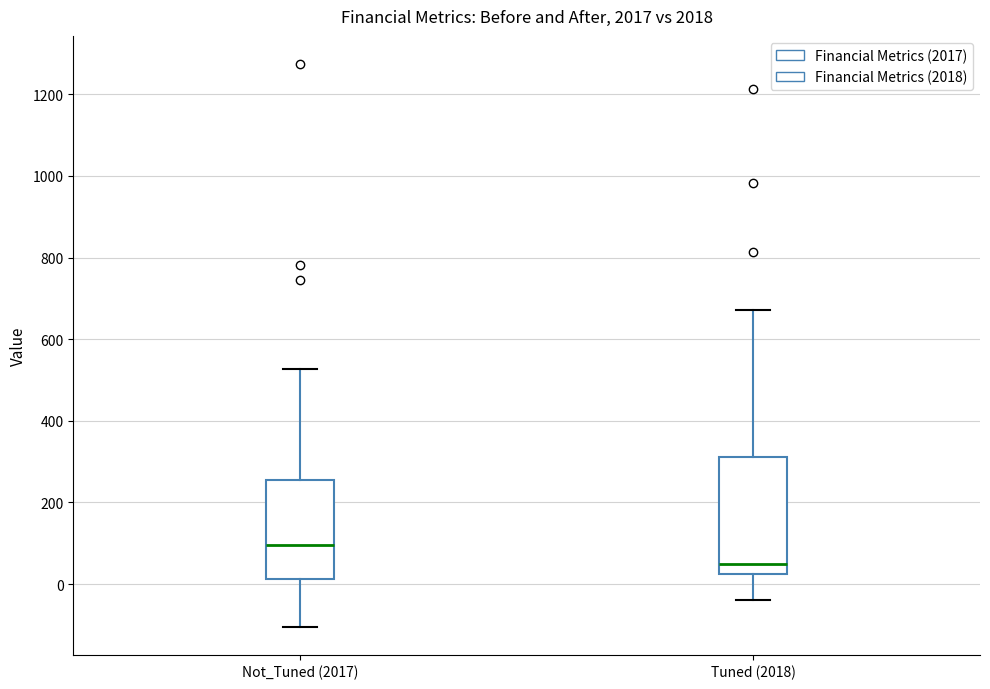

Reading left to right, transcribe this box plot: for each box, give where its median line is, the range the box spans, and where its two whiskers end, as read against the y-axis. The values are not printed on the chart, so give them approximately, as read against the axis.

Not_Tuned (2017): median 100, box 20 to 260, whiskers -100 to 520
Tuned (2018): median 60, box 20 to 320, whiskers -40 to 680